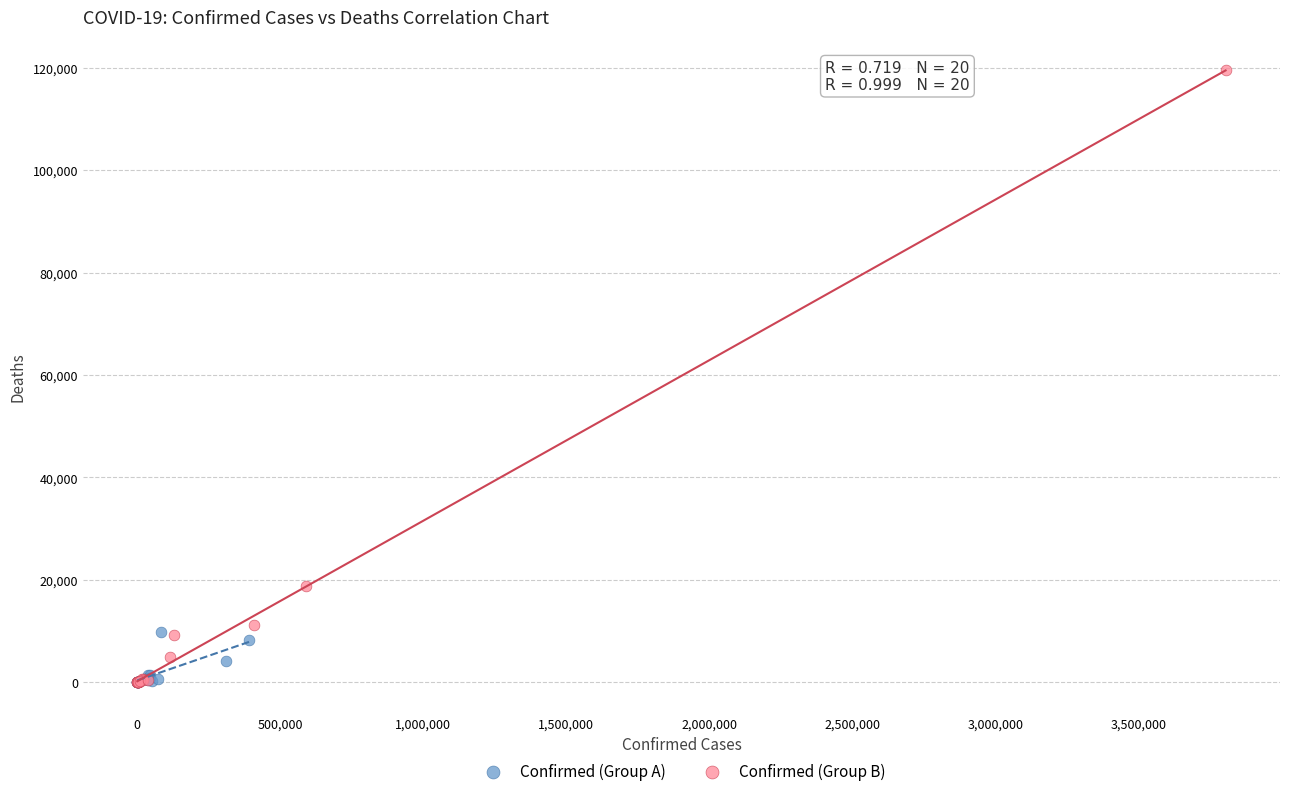

What are all the series names shown in the legend?

Confirmed (Group A), Confirmed (Group B)